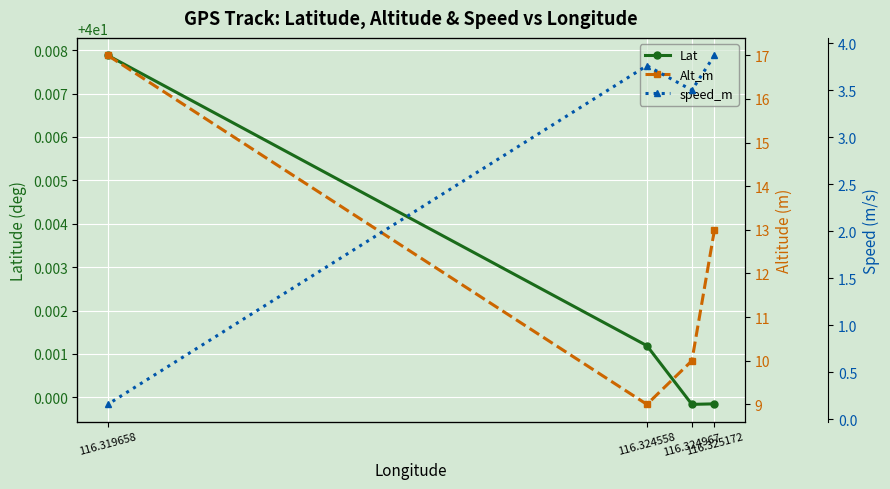

True or false: speed_m has a value of 6.0 at 116.325172.

False